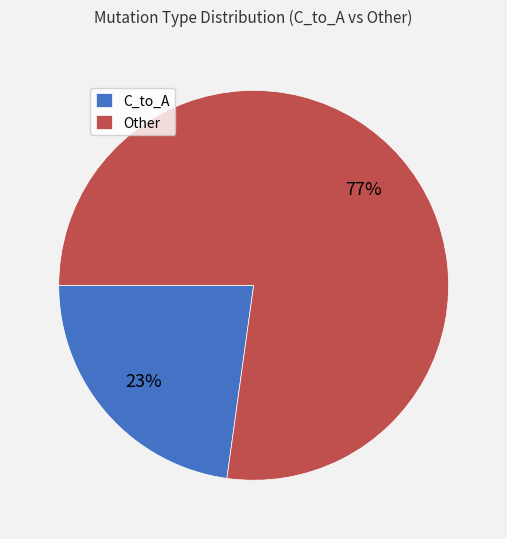

To the nearest percent, what portion does C_to_A represent?

23%